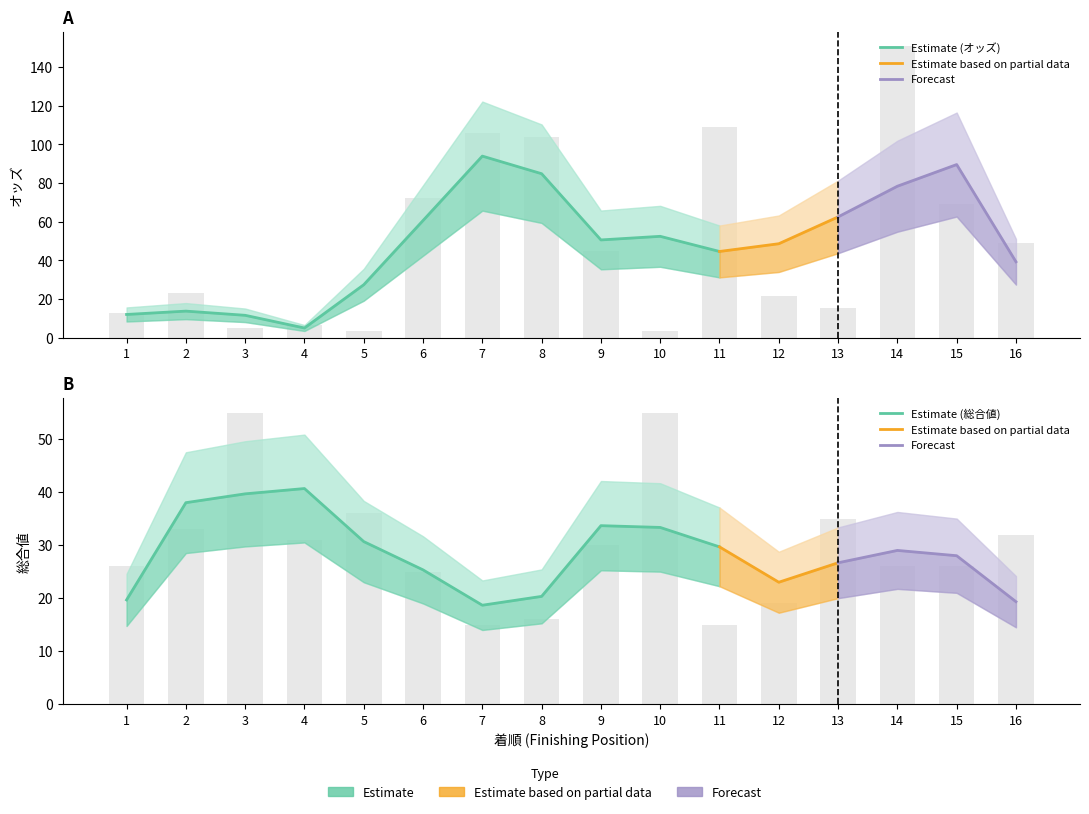

What is the value of the 総合値 bar at the 6th from the left?

25.0